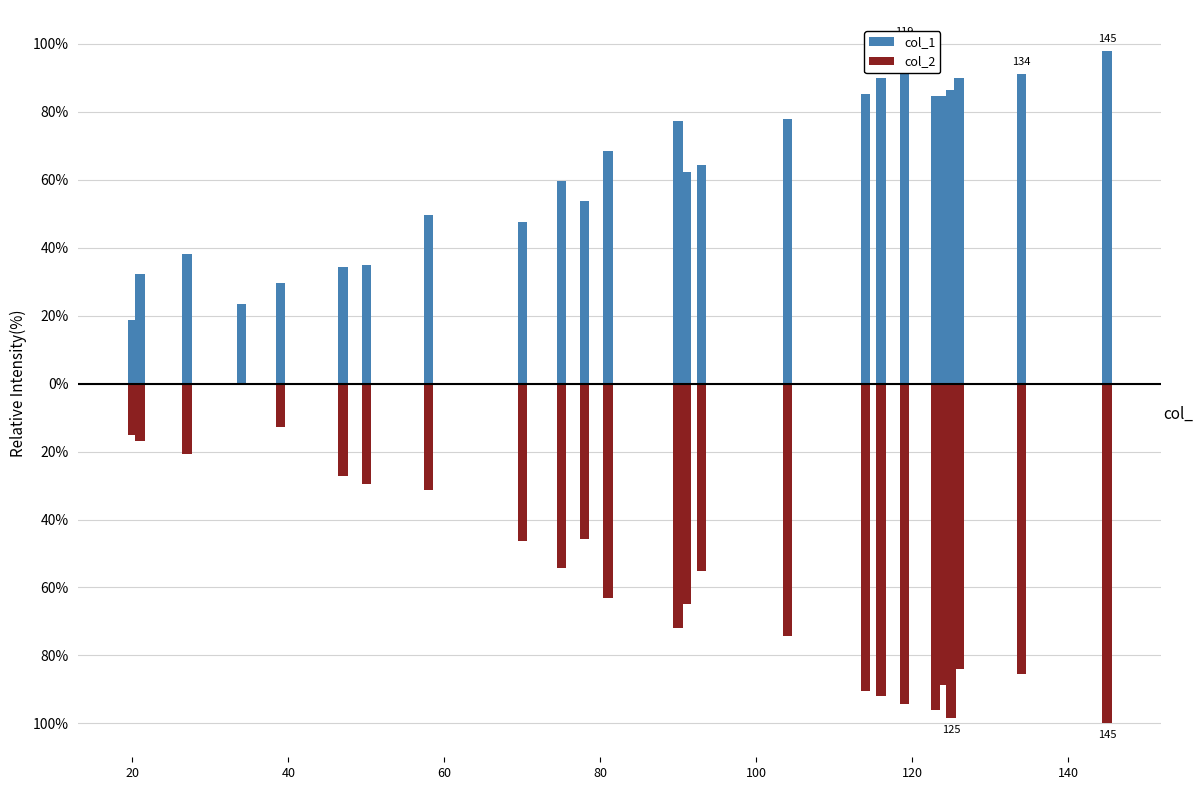

Is it true that col_1 equals 39.8 at 140?

False